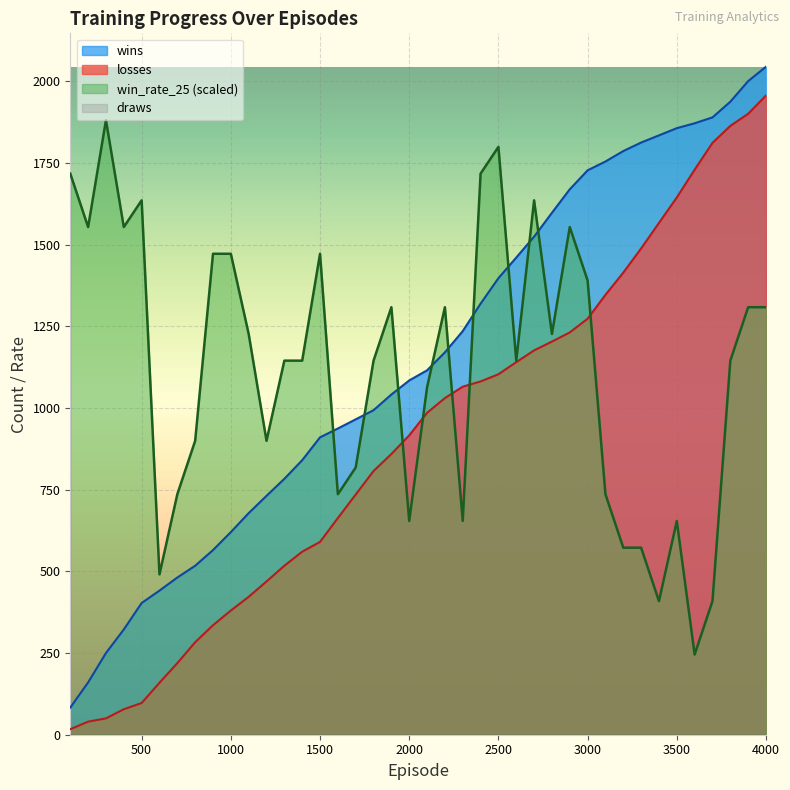

What is the total value across all series at 2000?

2654.1